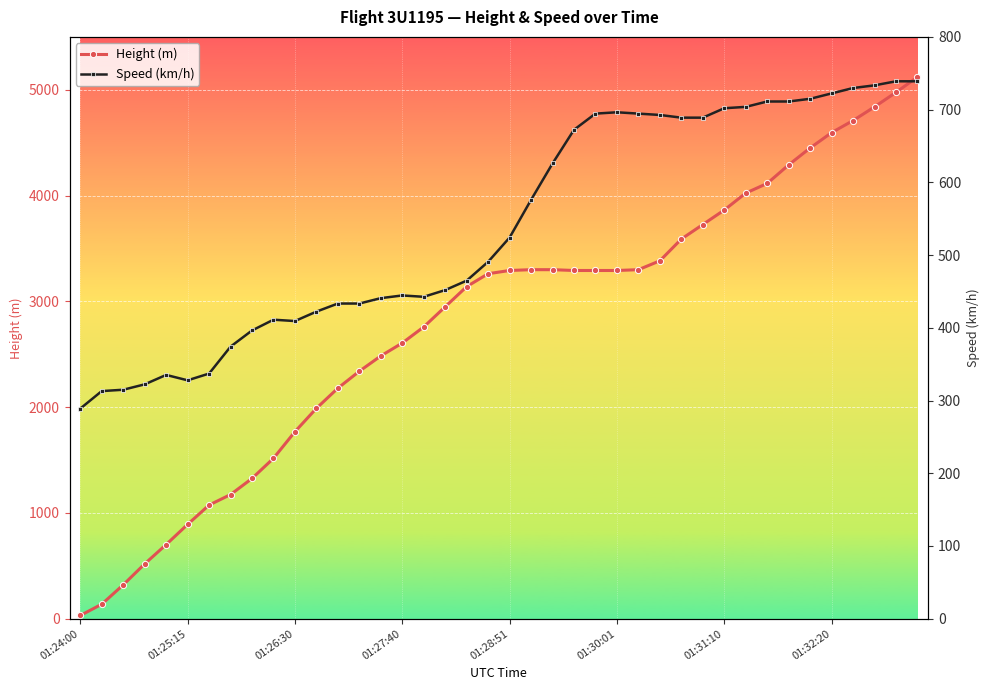

Does the chart display data point markers on the line(s)?

Yes